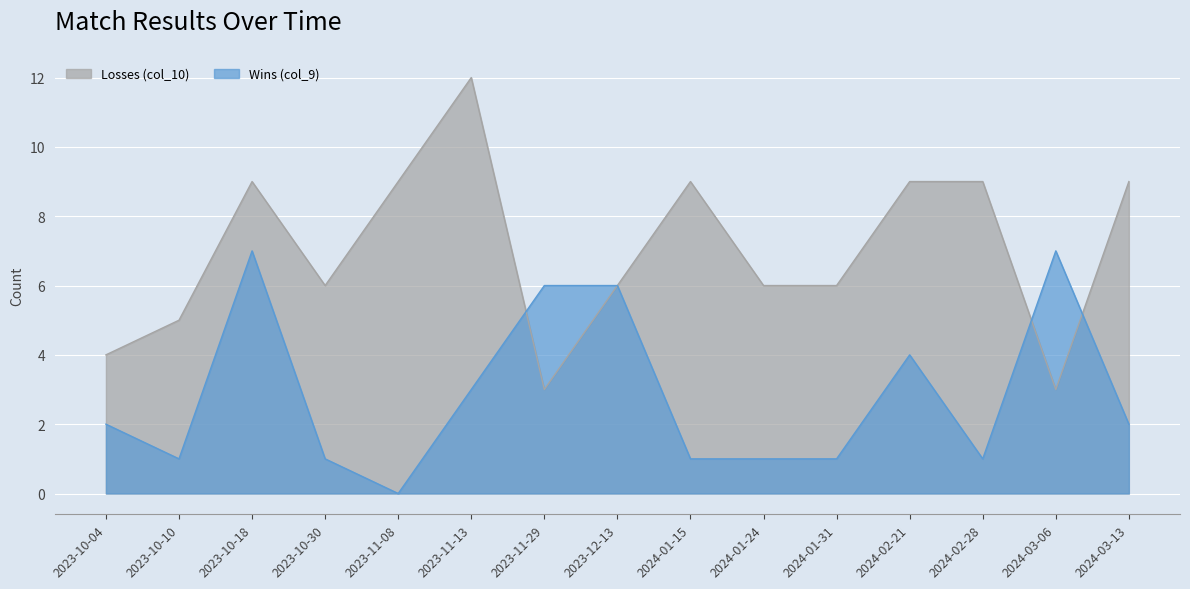

At which category is the sum across all series the highest?

2023-10-18